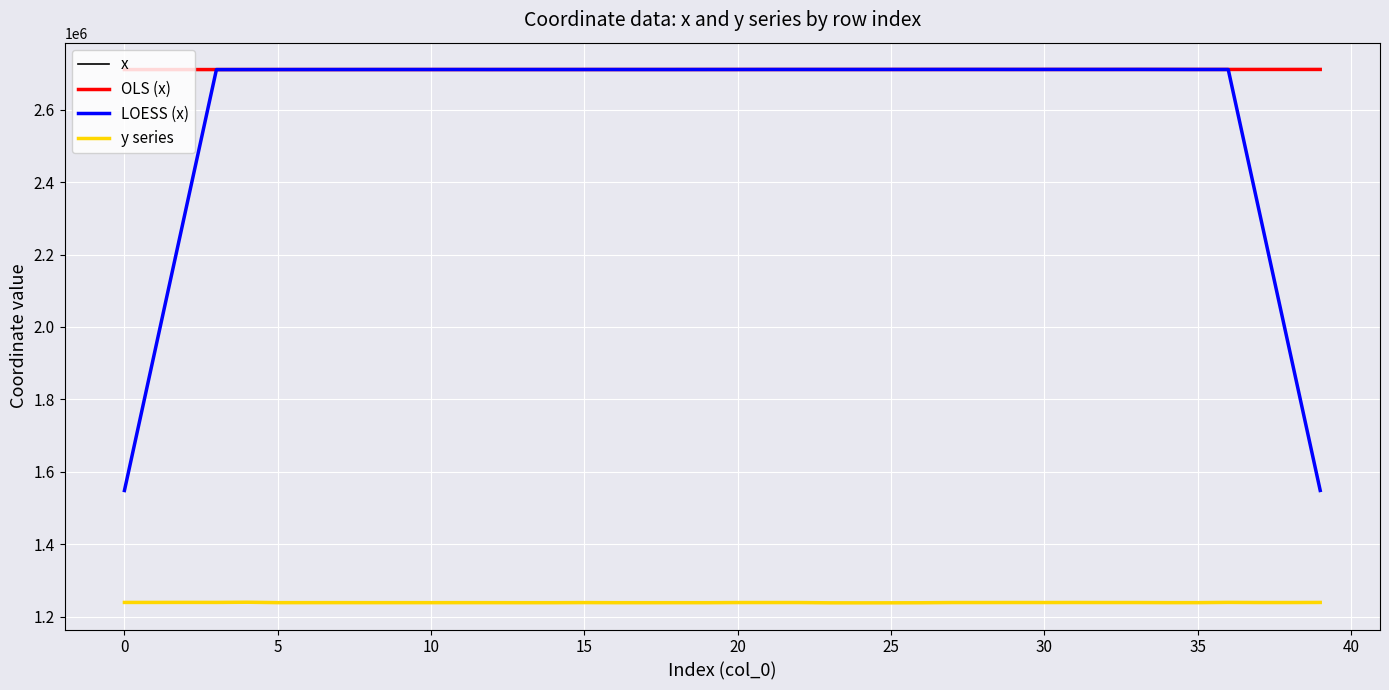

What is the maximum value for OLS (x)?

2710720.5